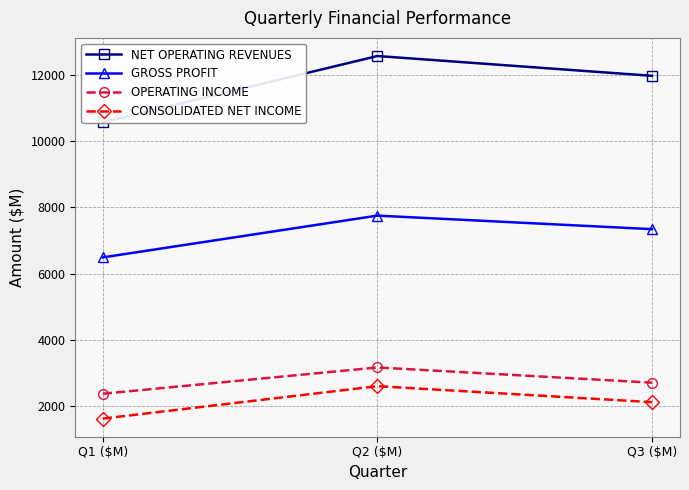

What is the approximate value of NET OPERATING REVENUES at Q3 ($M), to the nearest 10?

11980